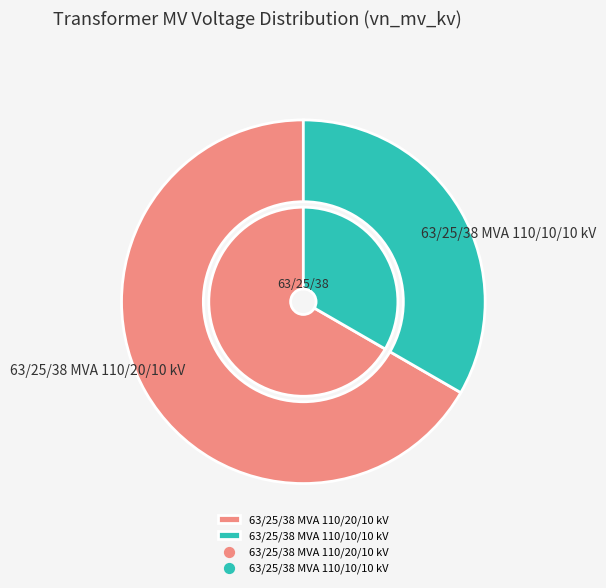

Rank the categories by value from highest to lowest.

63/25/38 MVA 110/20/10 kV, 63/25/38 MVA 110/10/10 kV